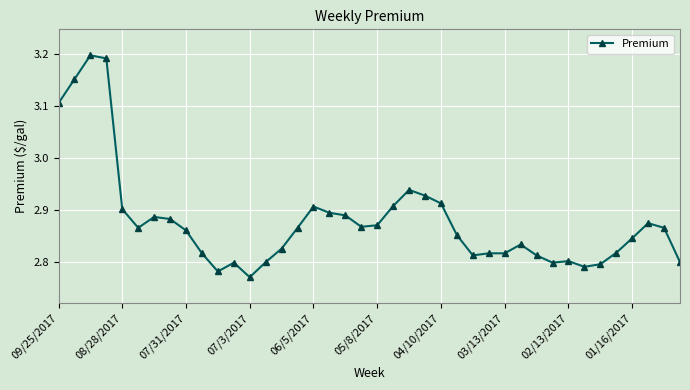

Count the values in the range 2 to 3.

36